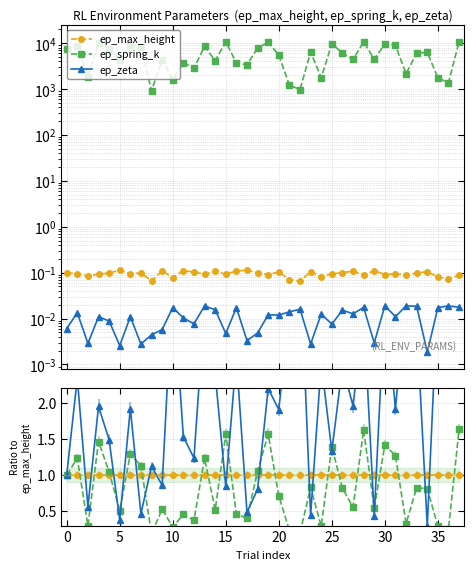

Which series ends up on top after the final intersection of ep_zeta and ep_max_height?

ep_zeta